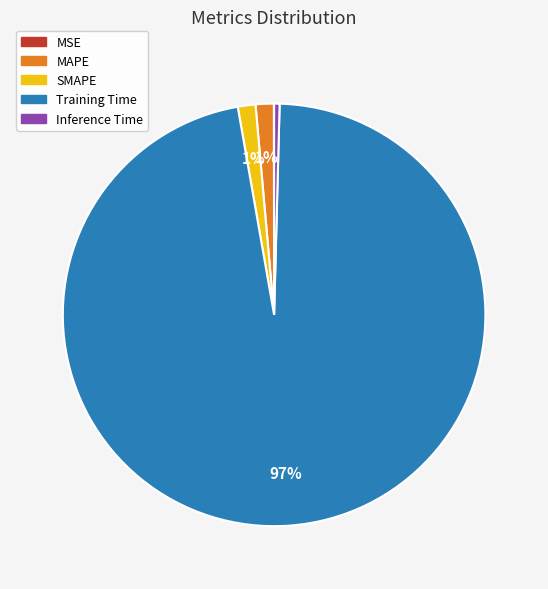

Does Training Time account for over 50% of the chart?

Yes